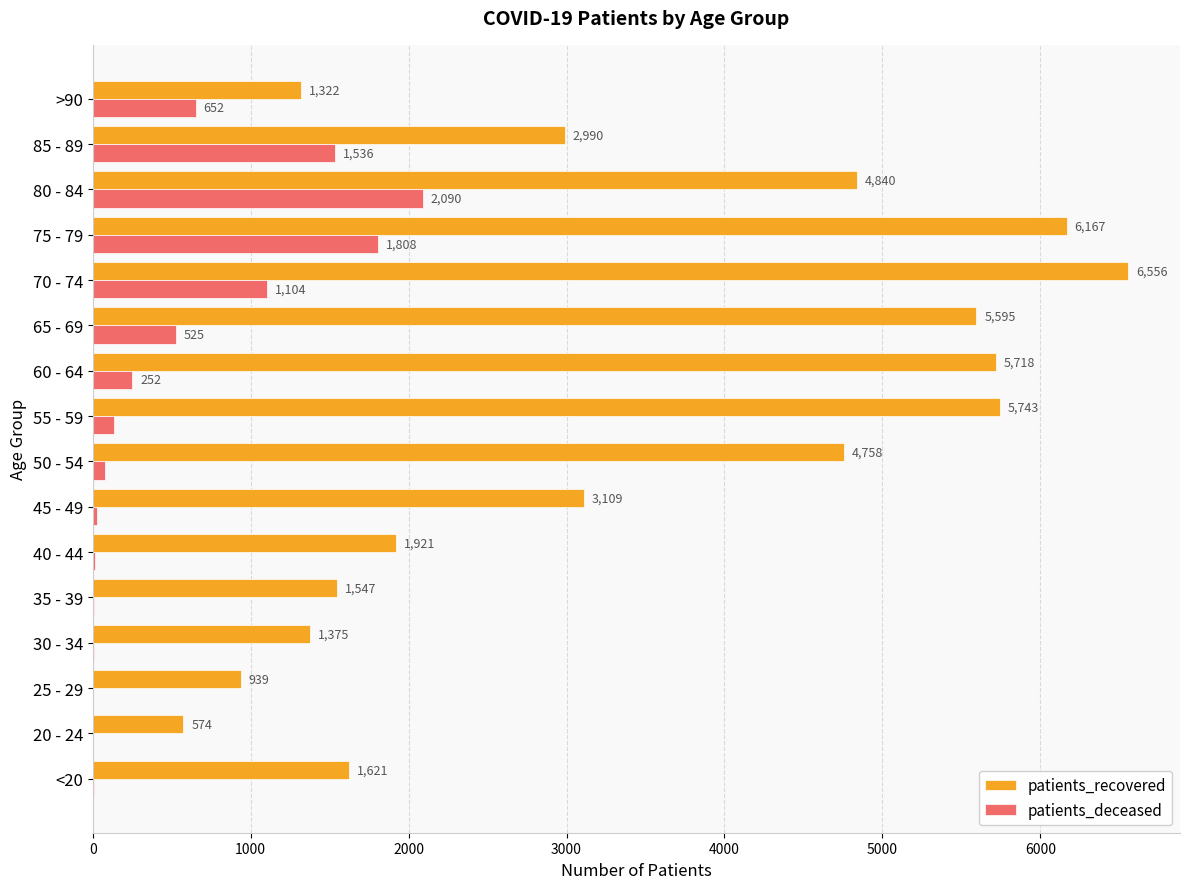

What is the greatest value displayed?

6556